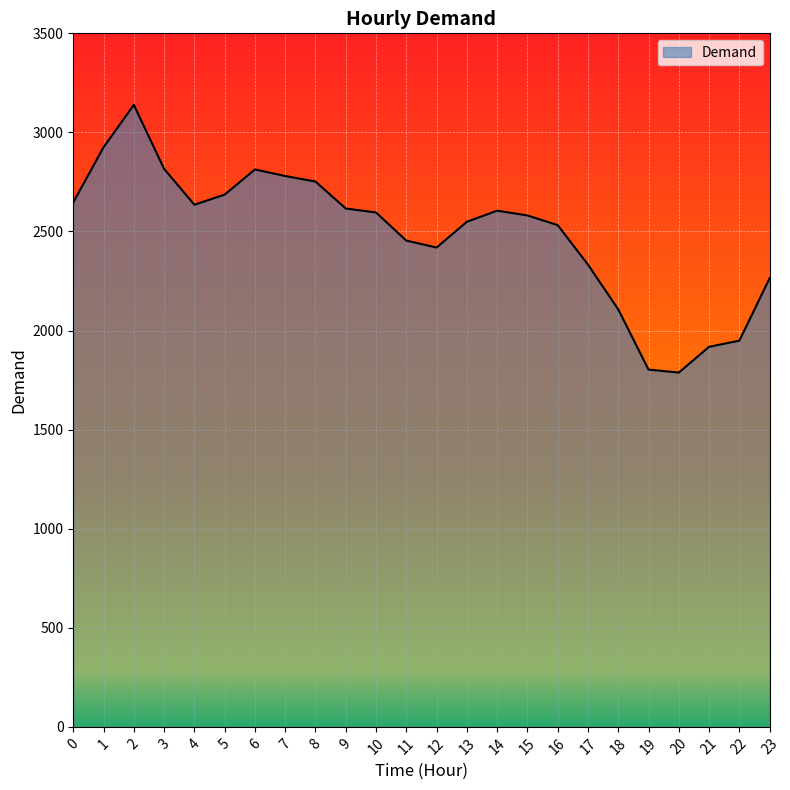

What is the change in value from 16 to 22?

-583